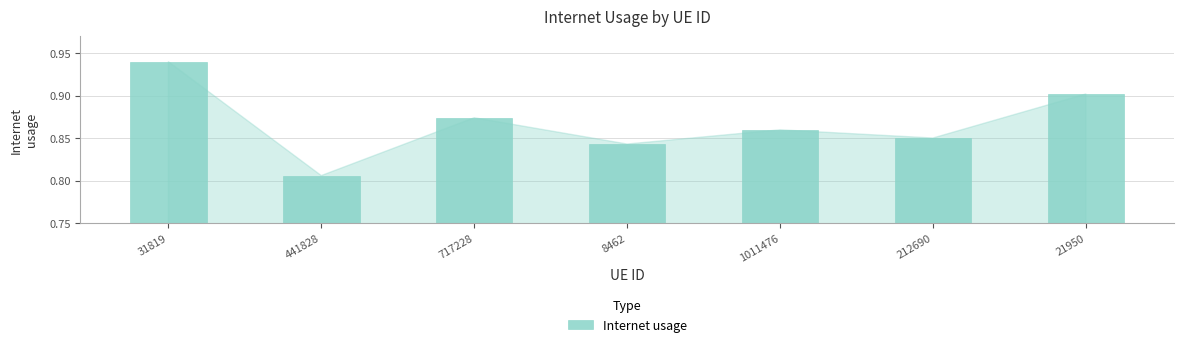

What is the sum of the values at 441828 and 31819?

1.7